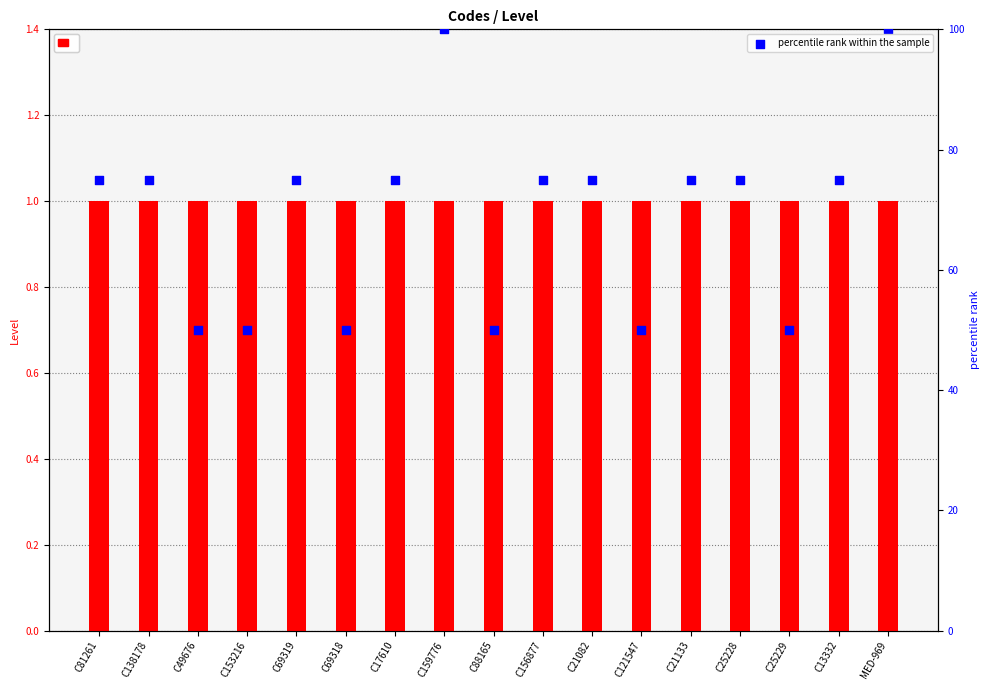

Which series has the largest Y range (max minus min)?

percentile rank within the sample